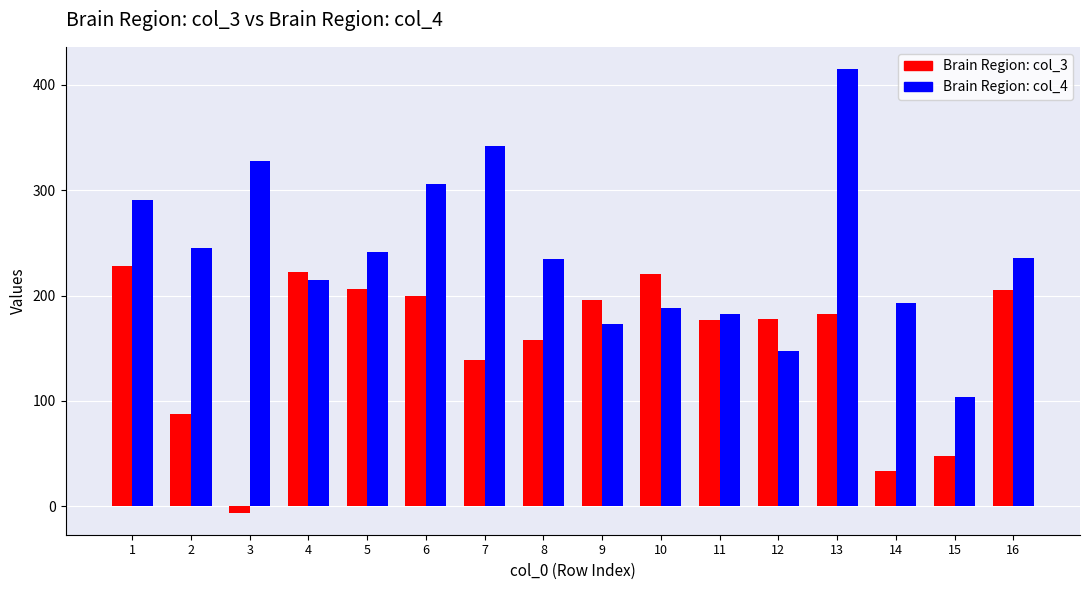

At which category is the sum across all series the highest?

13